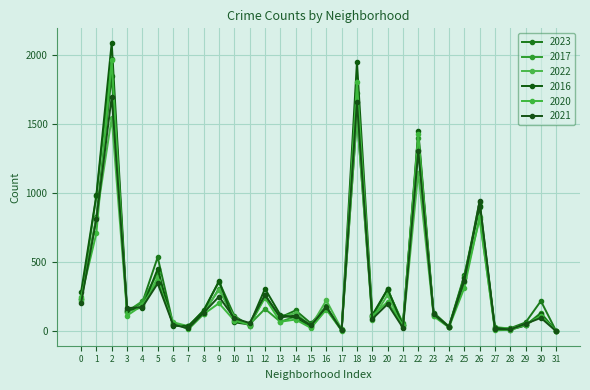

What is the highest value of the 2016 series?

2086